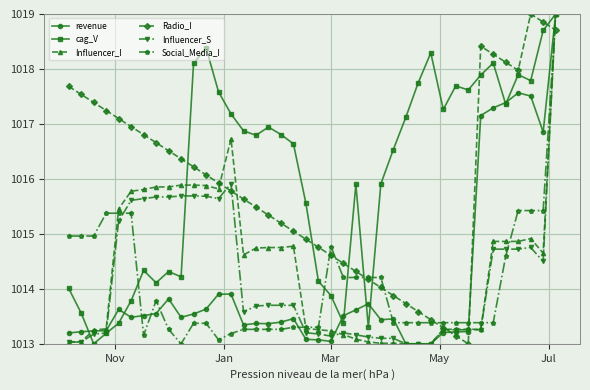

What is the minimum value for Radio_I?

1013.0